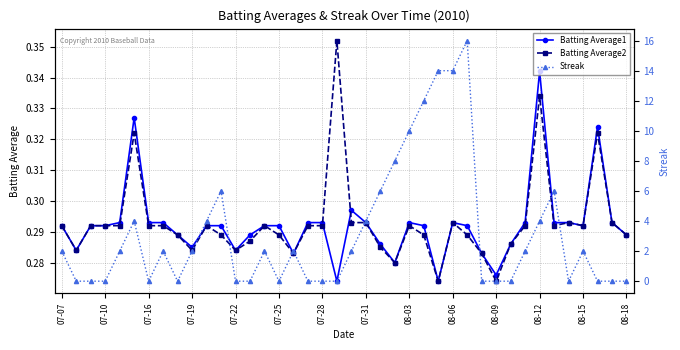

True or false: Batting Average2 has more than 0 points higher than both neighbors.

True